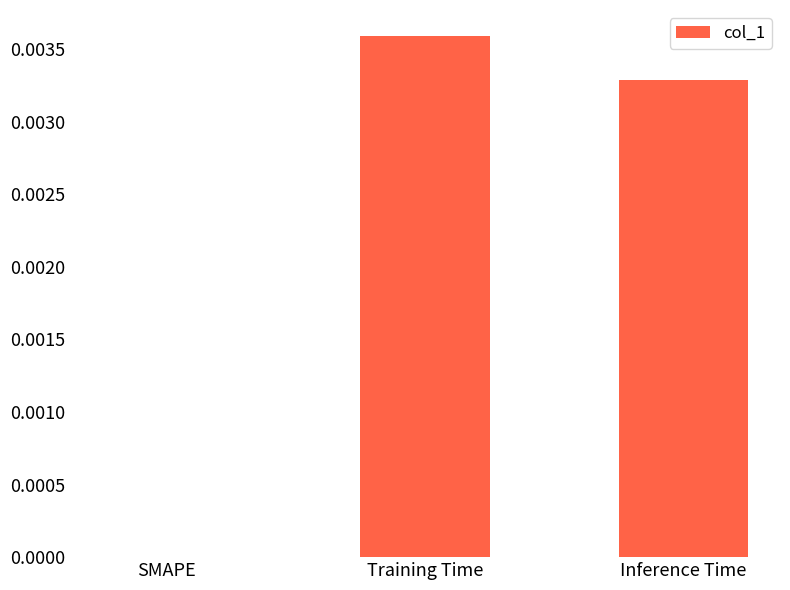

Is it true that the value at Inference Time is 0.0?

True